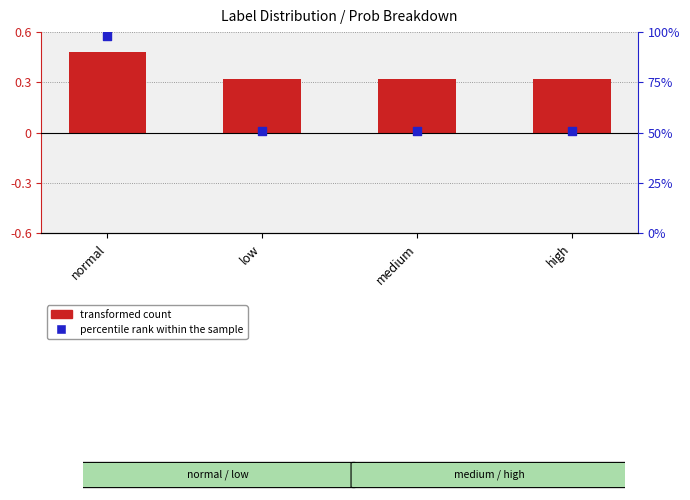

Is the value of percentile rank within the sample at high greater than the value of transformed count at high?

Yes